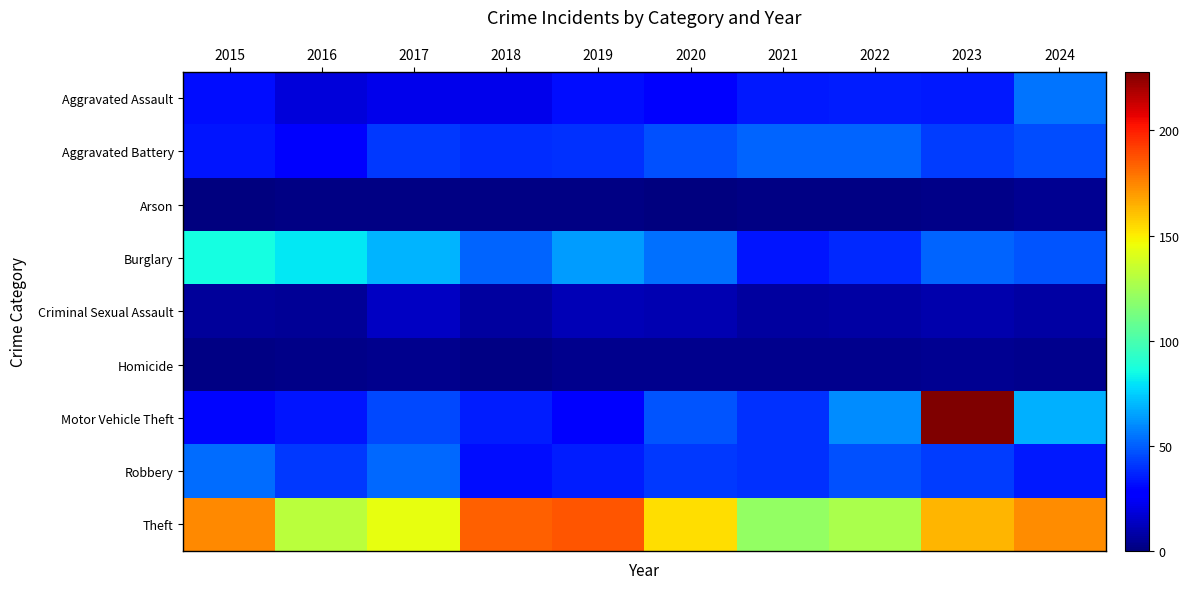

How many data points does each series have?

10